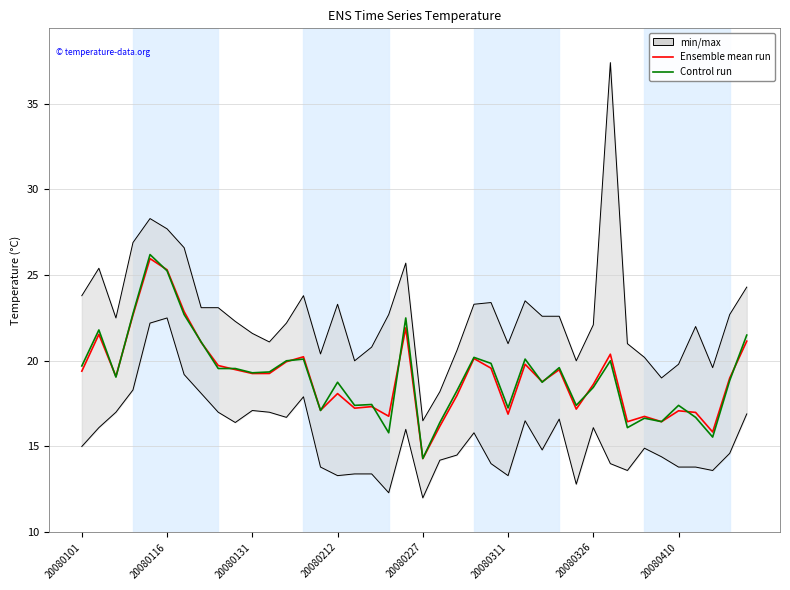

Between 23 and 27, which series saw the biggest shift?

Control run